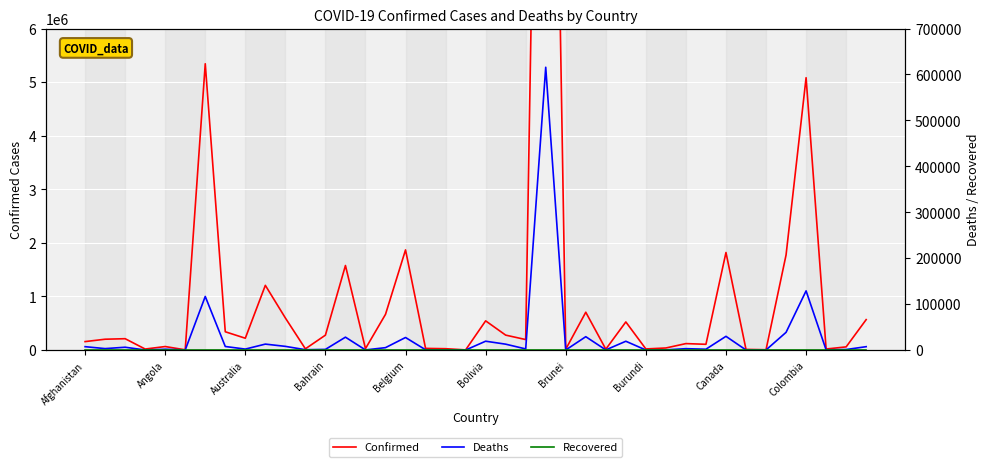

How many series are shown in this chart?

3